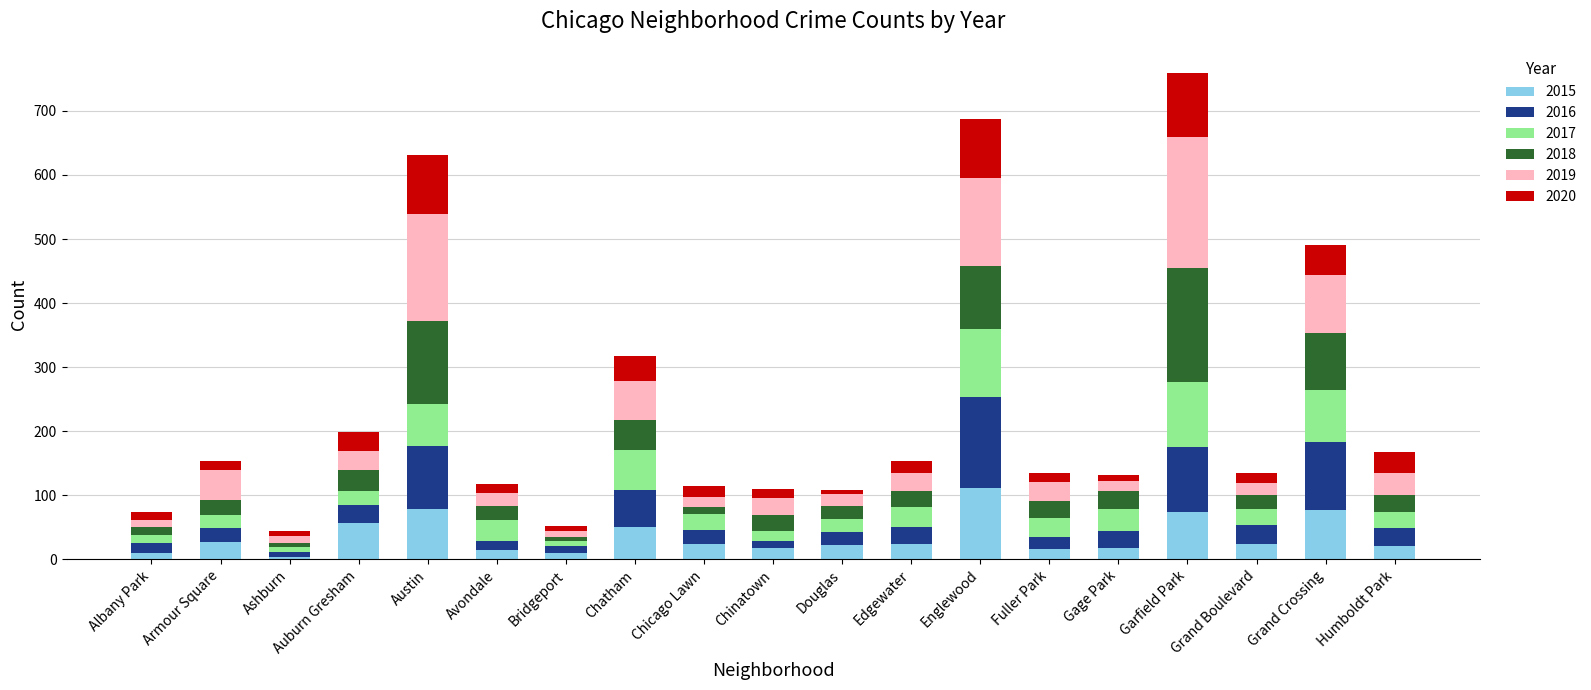

Which category has the highest value in the 2015 series?

Englewood